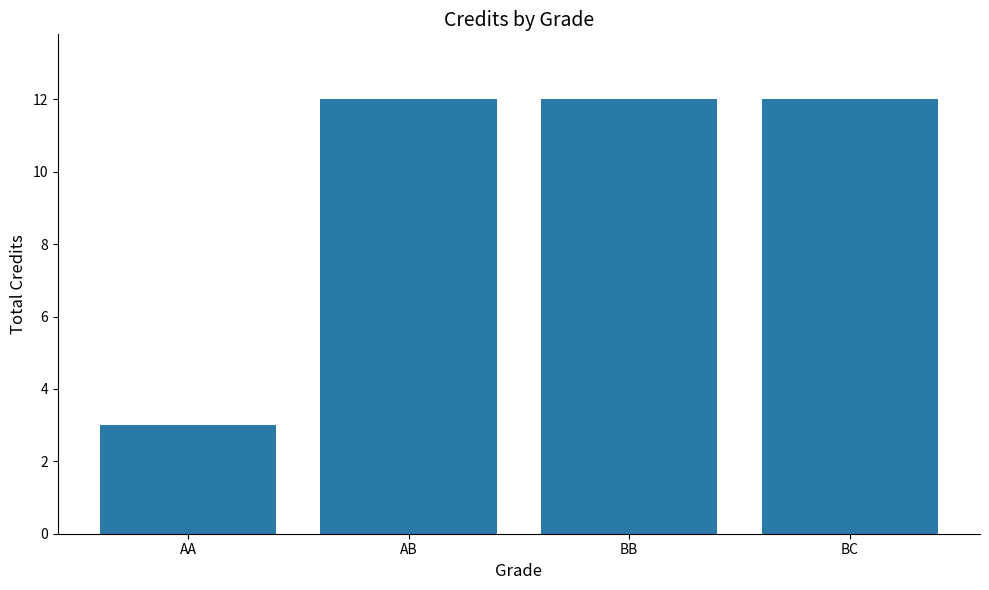

Reading left to right, what are all the values shown in this chart?

3	12	12	12